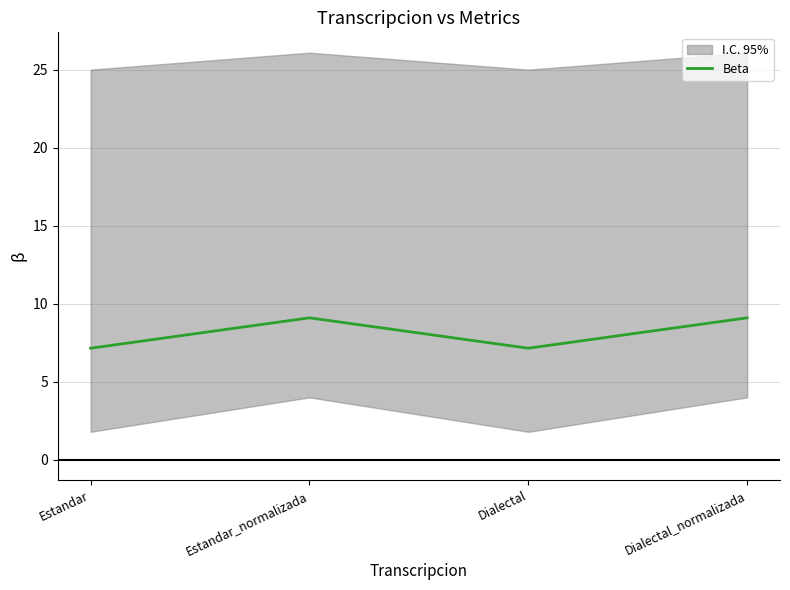

At which label is the value closest to 8?

Estandar